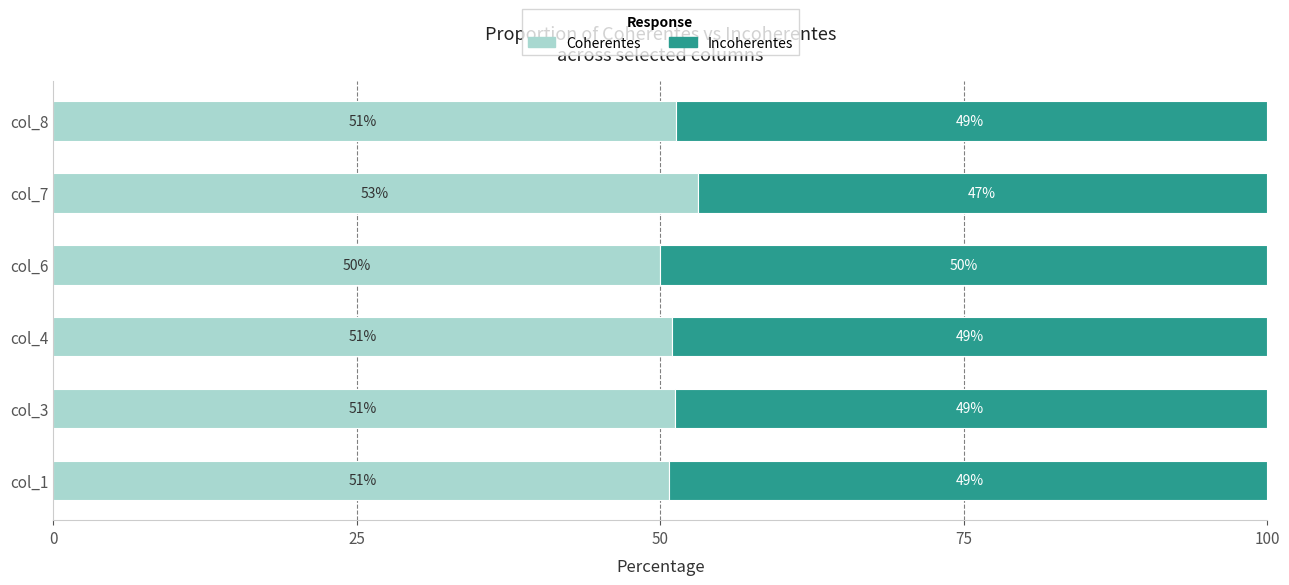

The value of Coherentes at col_6 is 50.0. True or false?

True